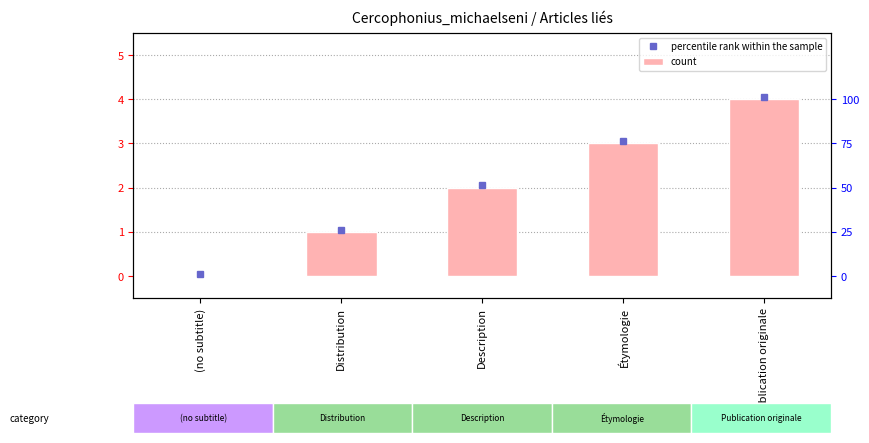

How many bars are there in total?

10